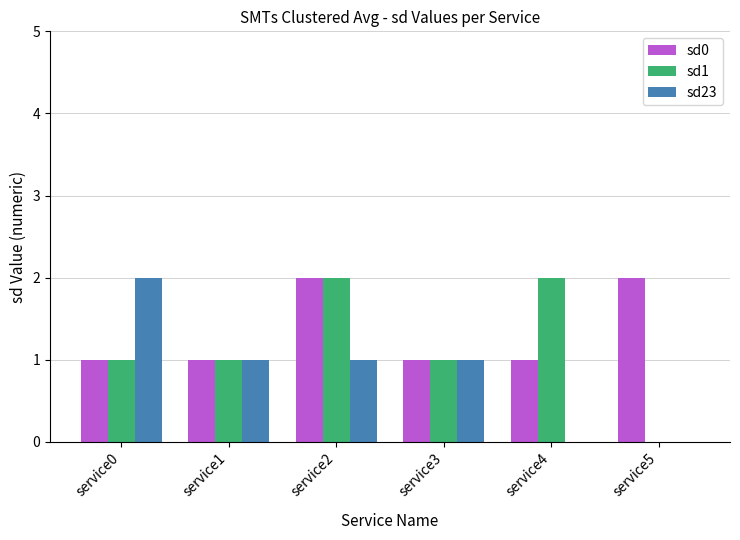

Where does the sd23 series first go above 1?

service0